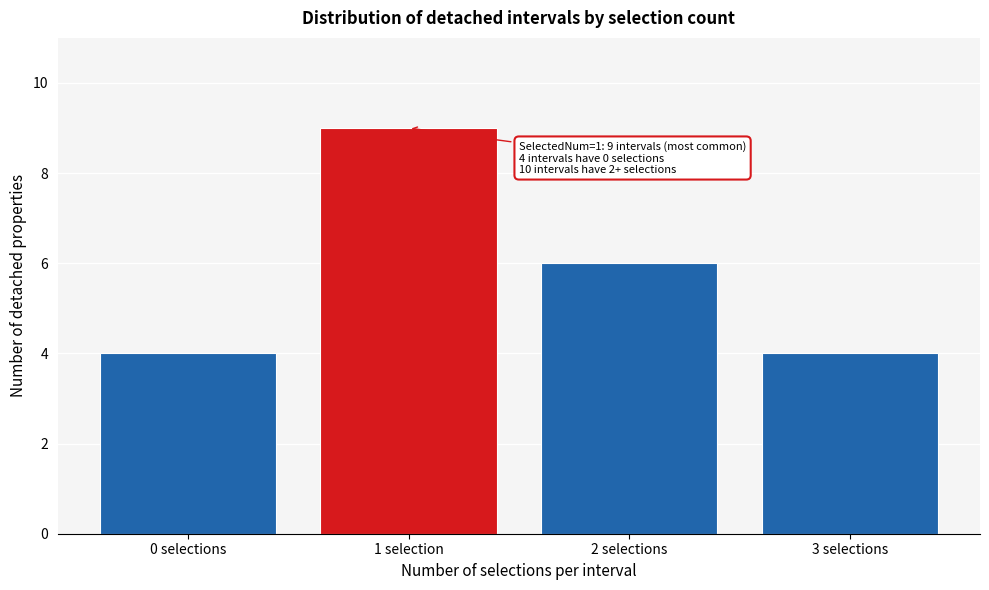

Reading left to right, transcribe all the data shown in this chart.

0 selections=4	1 selection=9	2 selections=6	3 selections=4